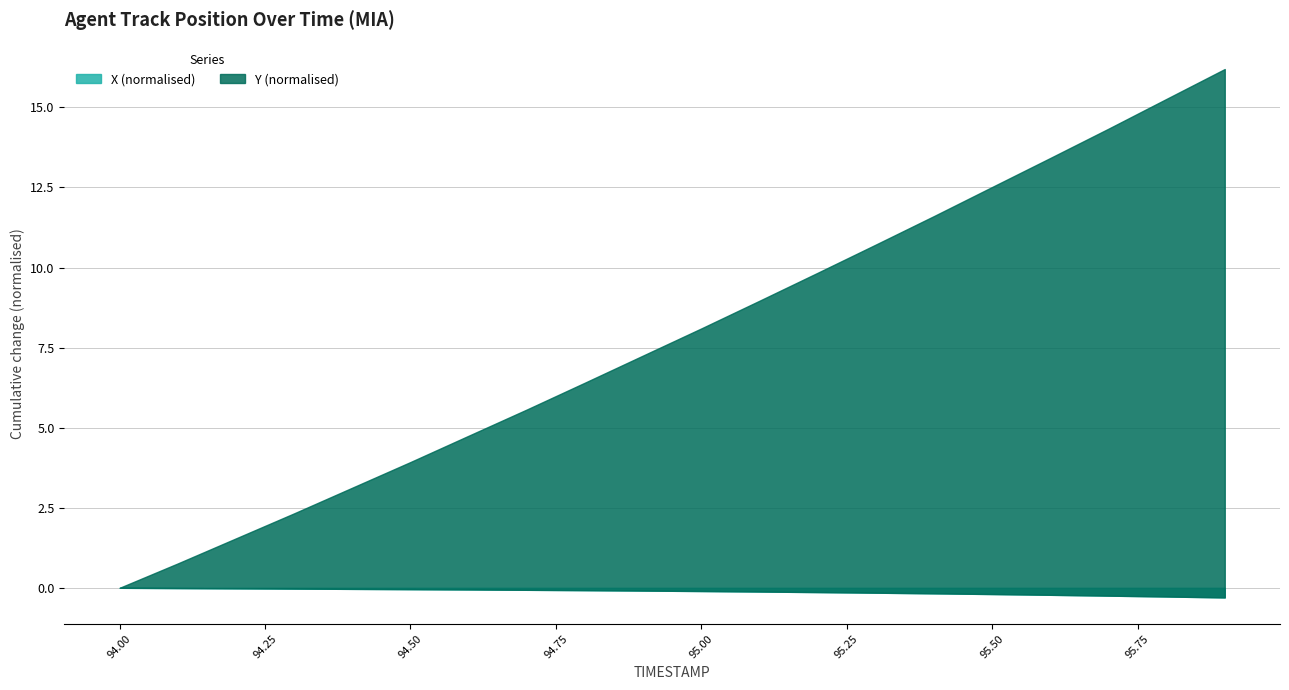

Count the number of categories in the chart.

20